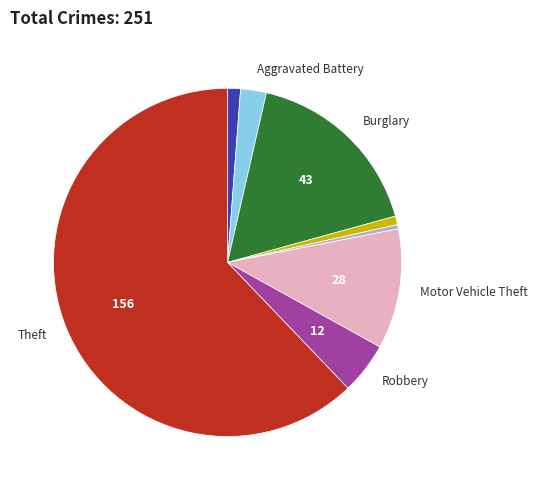

Is there a majority slice in this chart?

Yes